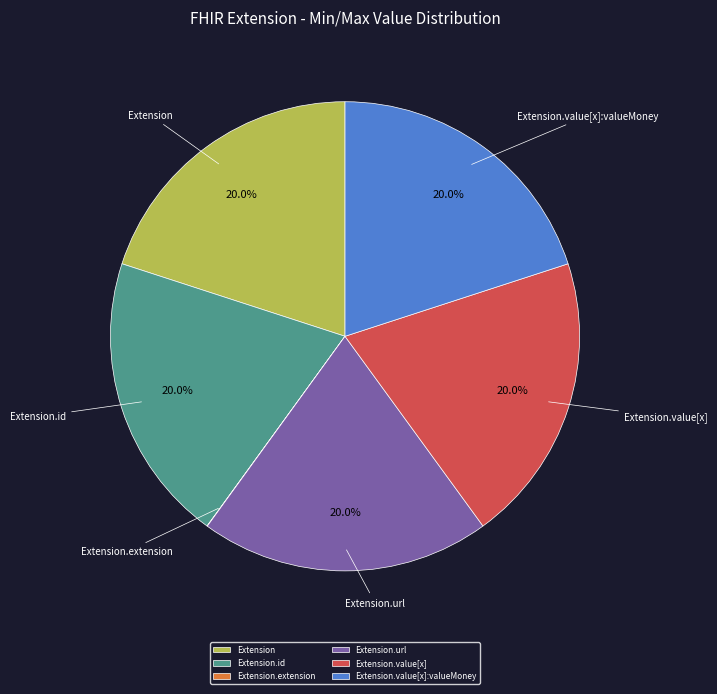

Does Extension account for over 50% of the chart?

No